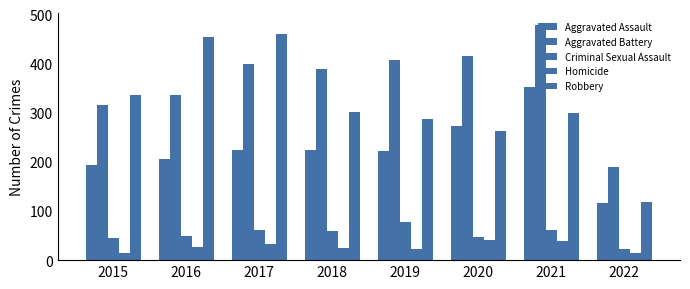

At which label does Aggravated Assault reach its peak?

2021